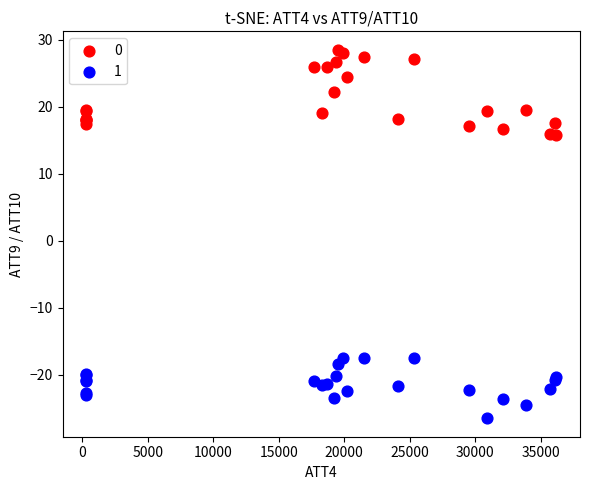

What is the X range (max minus min) for the scatter plot?

35900.0